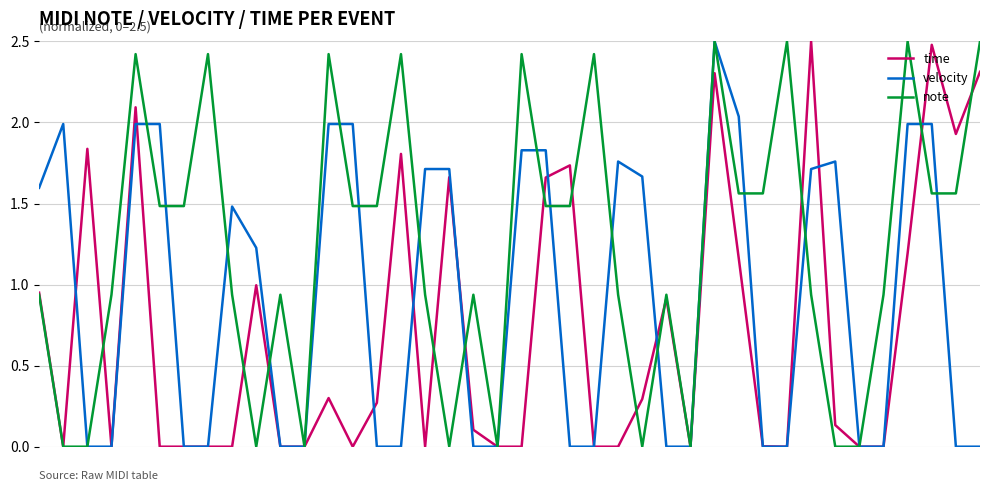

Which series has the largest total across all categories?

note